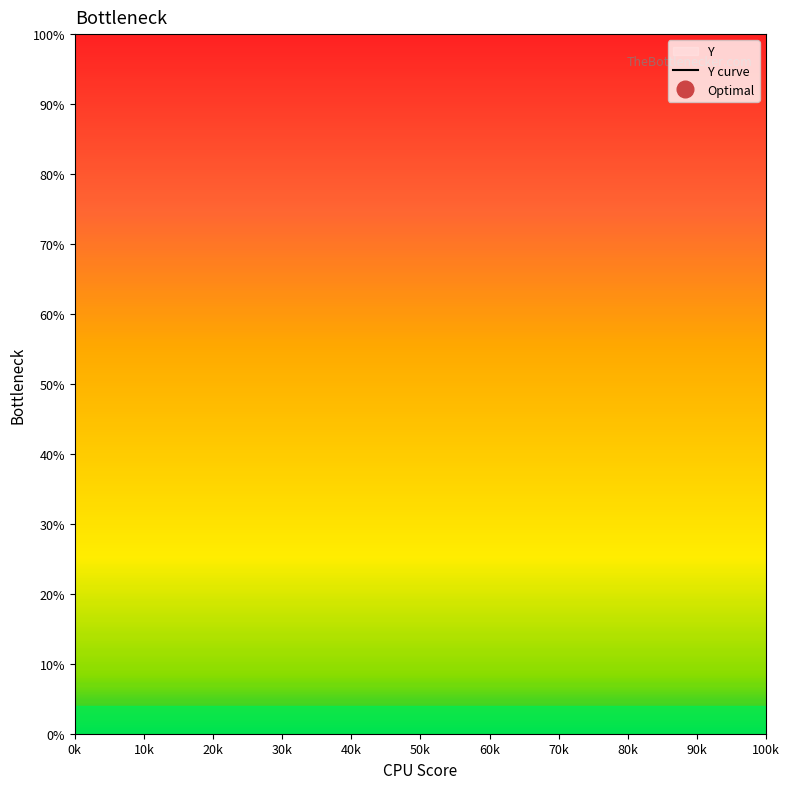

What is the greatest value displayed?

86.5